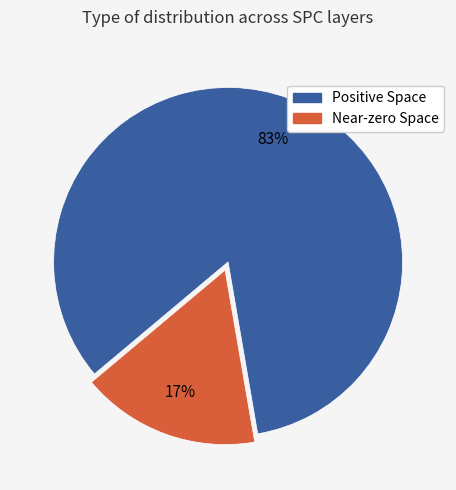

The Near-zero Space slice represents 17% of the pie. True or false?

True